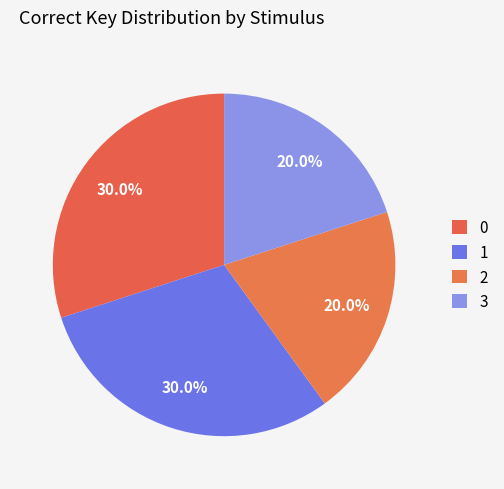

Rank the categories by value from lowest to highest.

2, 3, 0, 1